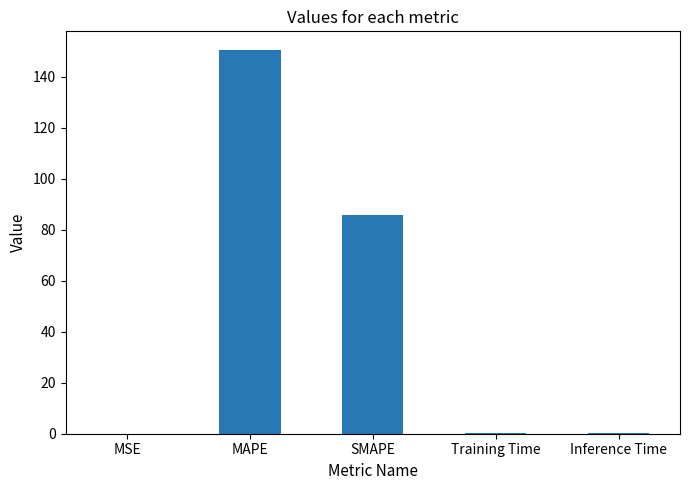

What is the sum of the values at MSE and MAPE?

150.3